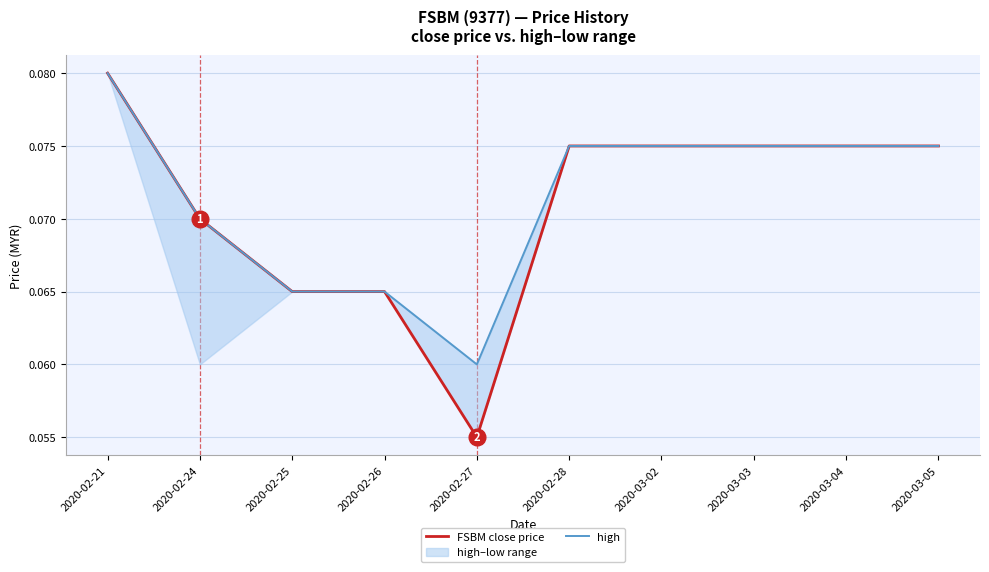

List the labels in order of FSBM close price value, smallest first.

2020-02-27, 2020-02-25, 2020-02-26, 2020-02-24, 2020-02-28, 2020-03-02, 2020-03-03, 2020-03-04, 2020-03-05, 2020-02-21